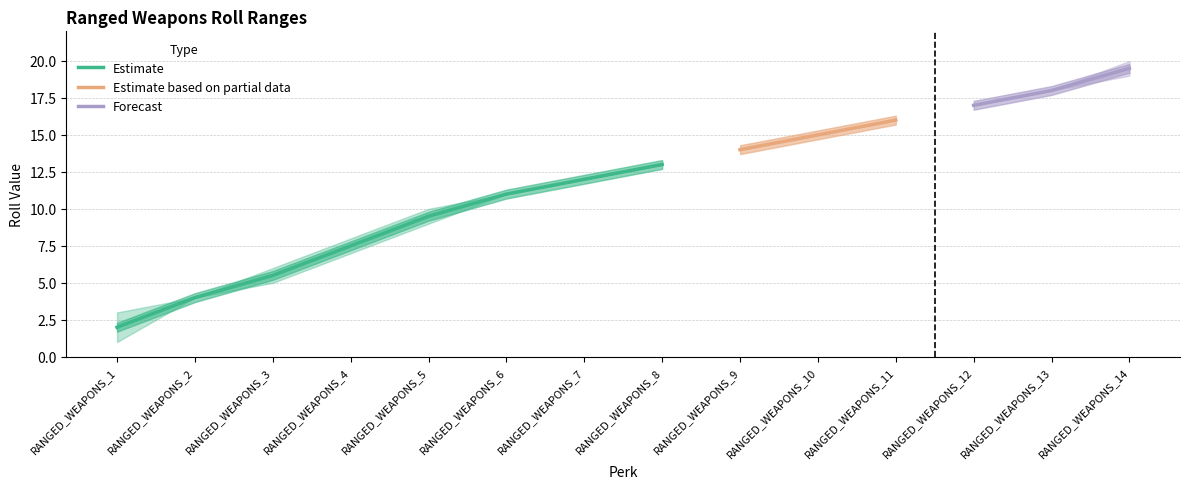

What is the highest value of the roll_min series?

19